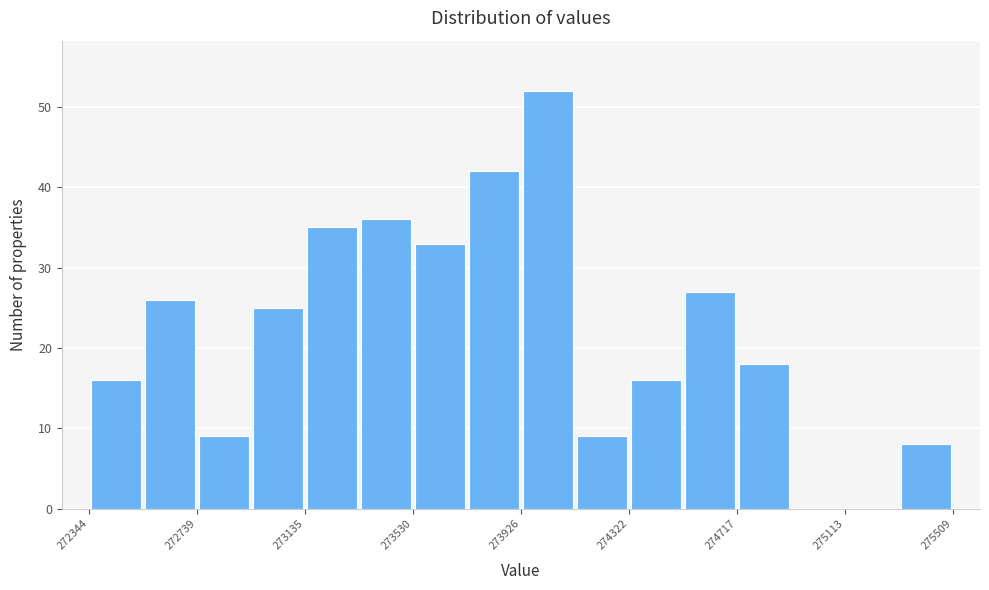

Read against the x-axis, roughly where is the centre of the tallest bar?

274050